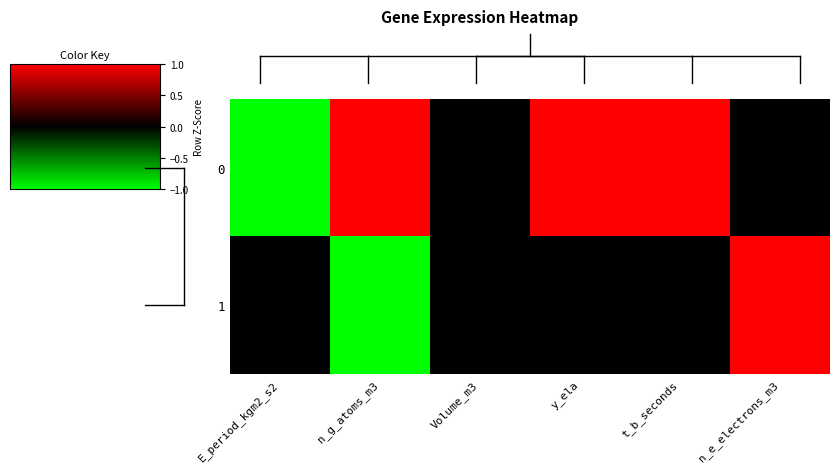

Reading left to right, extract all data points from this chart.

0: E_period_kgm2_s2=-1	n_g_atoms_m3=1	Volume_m3=0	y_ela=1	t_b_seconds=1	n_e_electrons_m3=0
1: E_period_kgm2_s2=0	n_g_atoms_m3=-1	Volume_m3=0	y_ela=0	t_b_seconds=0	n_e_electrons_m3=1